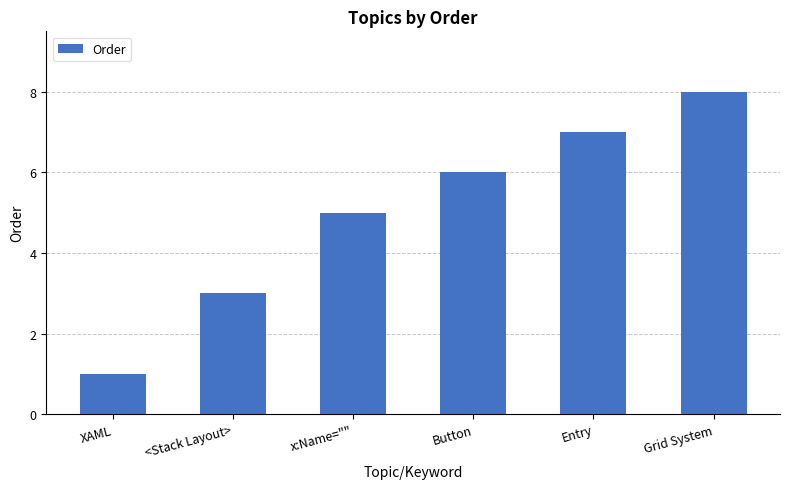

What is the average value?

5